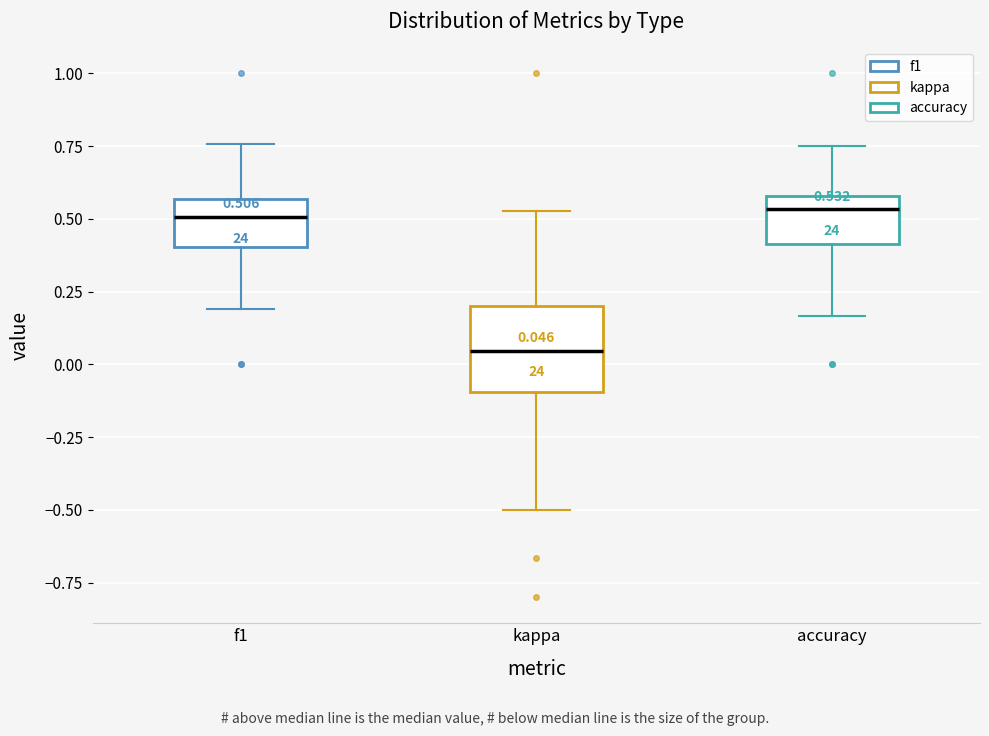

Which box is the tallest, from its lower edge to its upper edge?

kappa